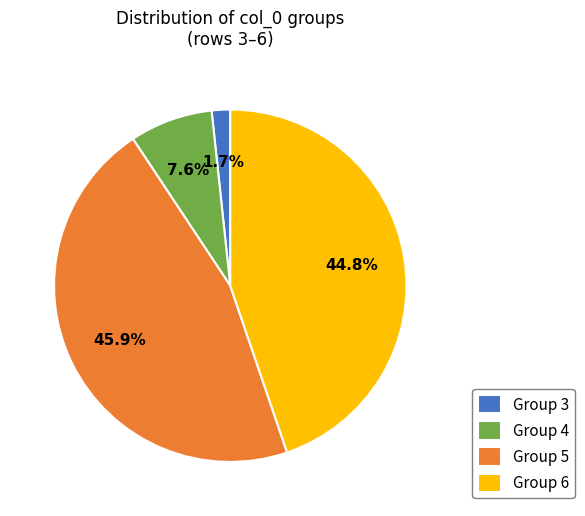

Rank the categories by value from highest to lowest.

Group 5, Group 6, Group 4, Group 3